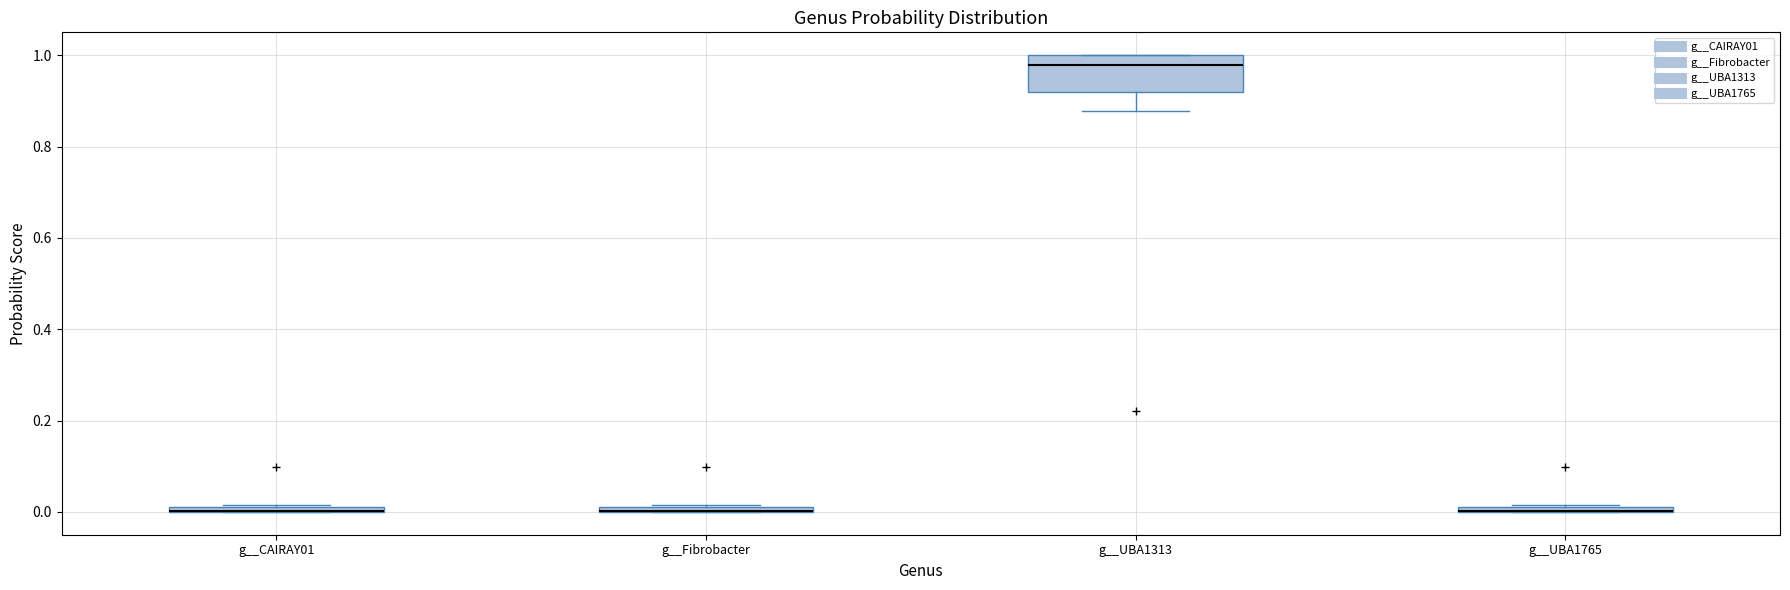

Comparing the boxes themselves (not the whiskers), which one is the tallest?

g__UBA1313